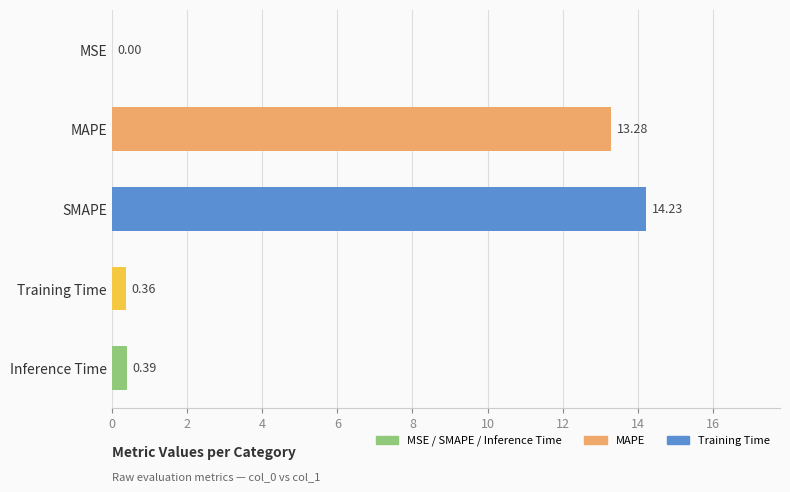

What is the sum of all values?

28.3